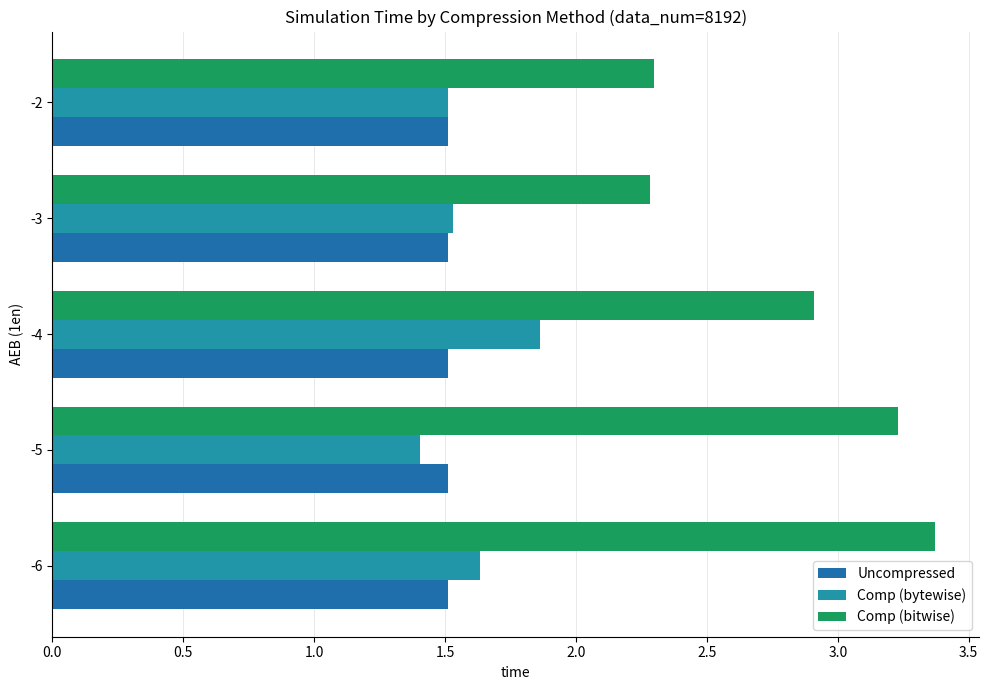

Reading left to right, list all the values displayed in this chart.

Uncompressed: 0.2	0.2	0.2	0.2	0.2
Comp (bytewise): 1.6	1.4	1.9	1.5	1.5
Comp (bitwise): 3.4	3.2	2.9	2.3	2.3